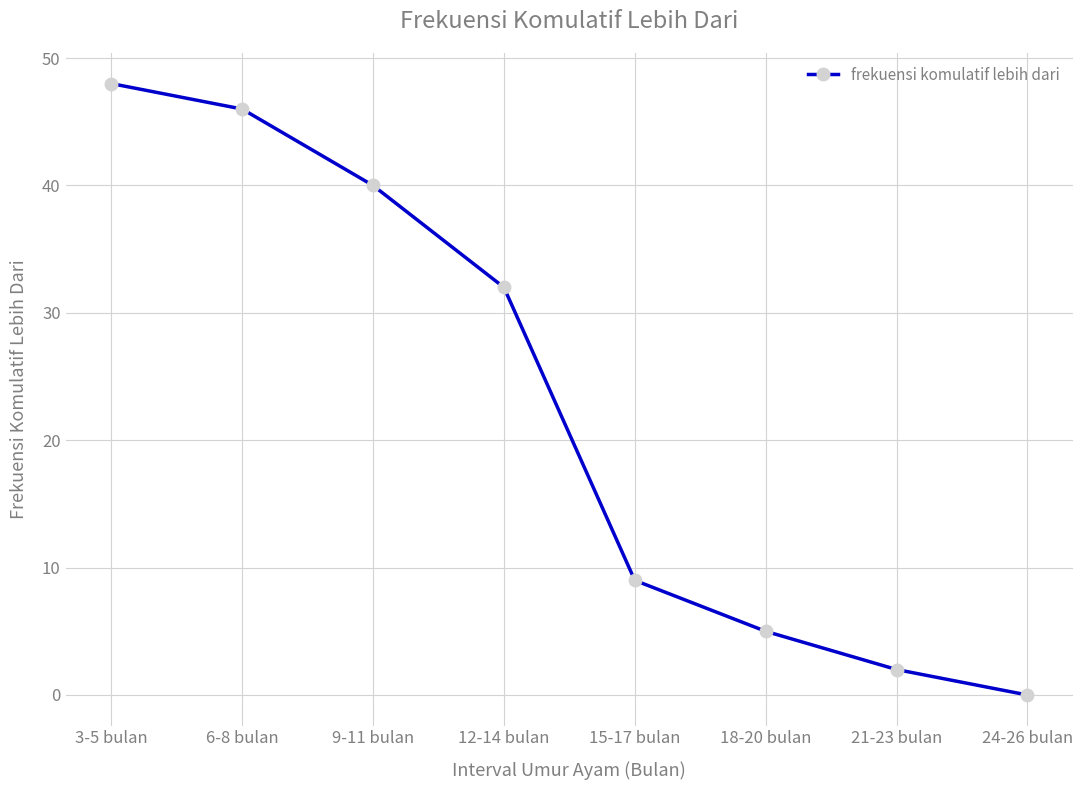

Where does the data first go above 32?

3-5 bulan